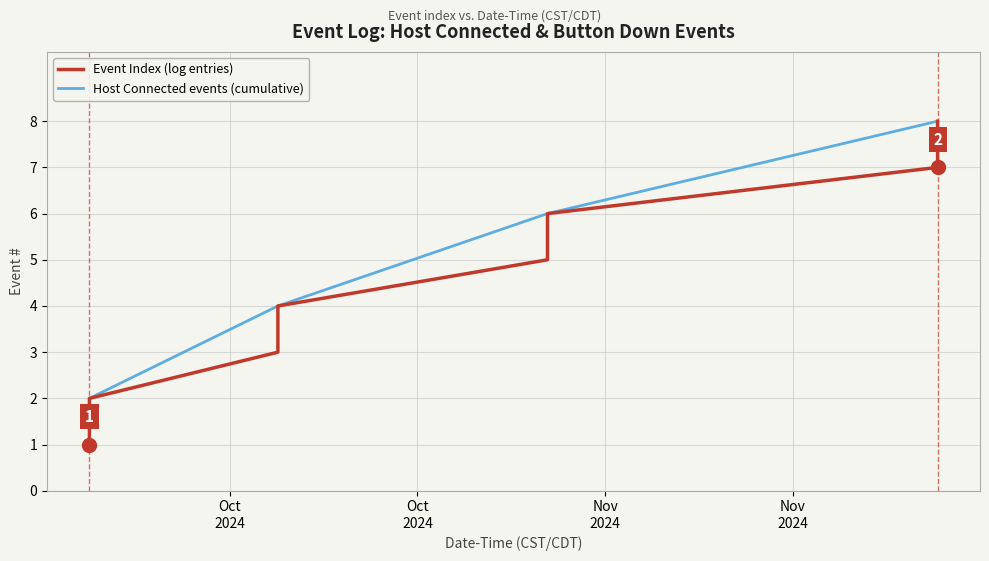

What is the average value?

4